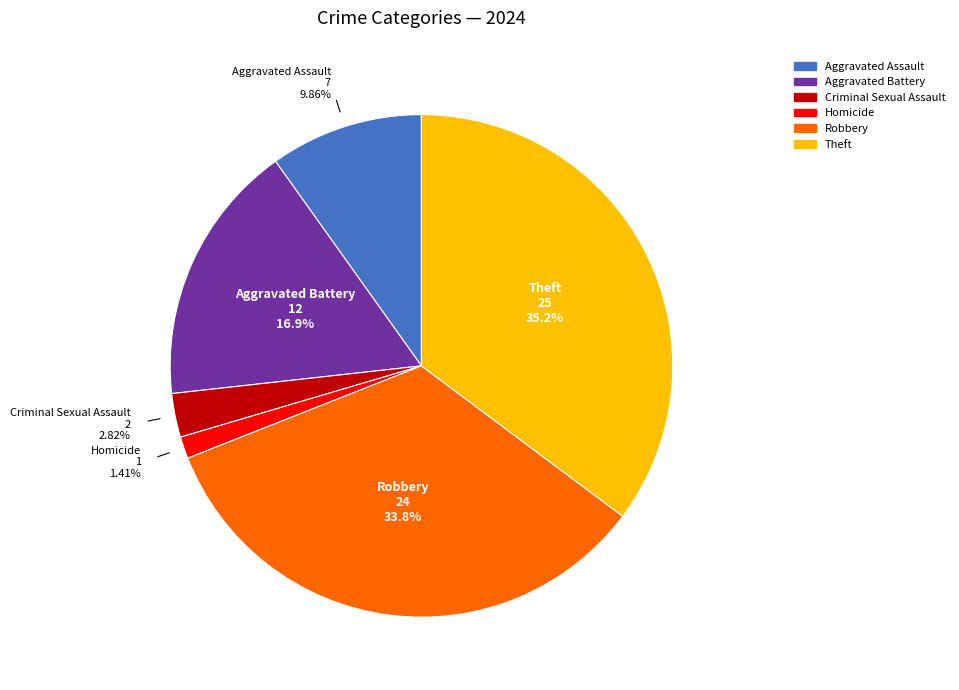

Is there any slice that represents more than half of the pie?

No